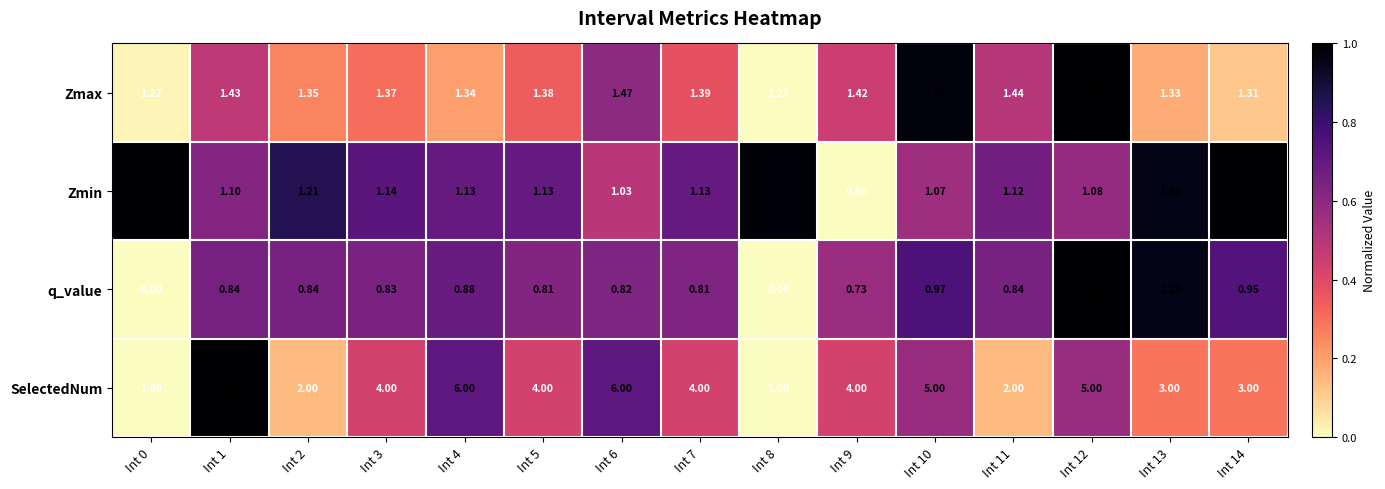

Rank the series by their maximum value, from highest to lowest.

SelectedNum, Zmax, q_value, Zmin